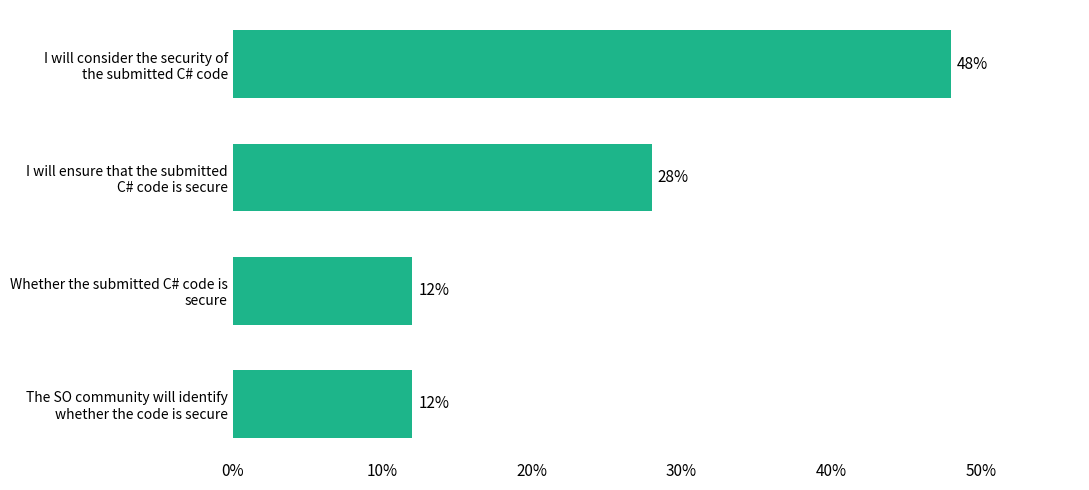

What is the difference between the maximum and second lowest values?

36.0